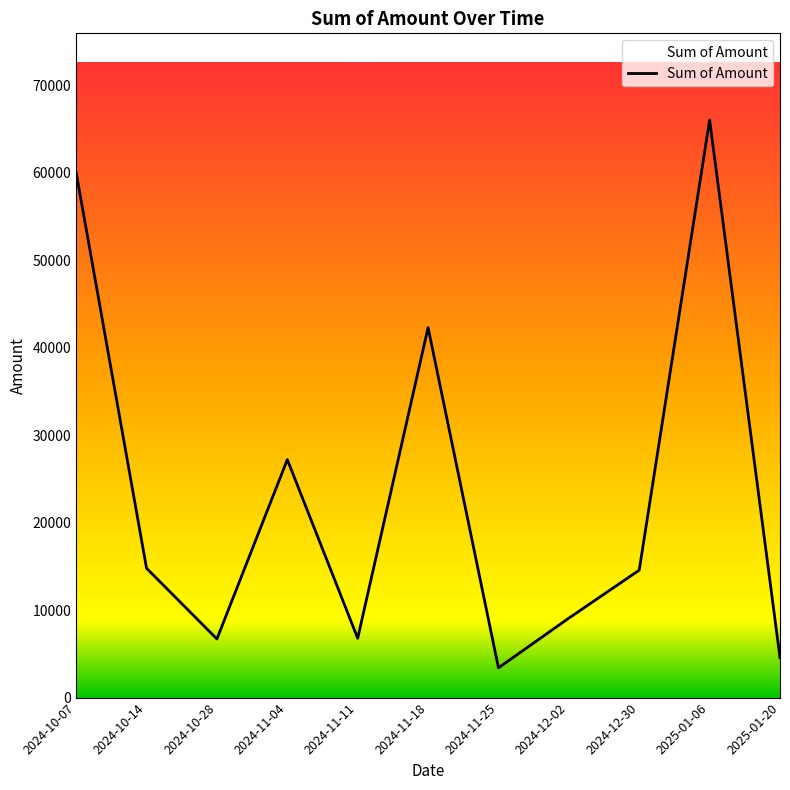

What is the maximum value shown in the chart?

66010